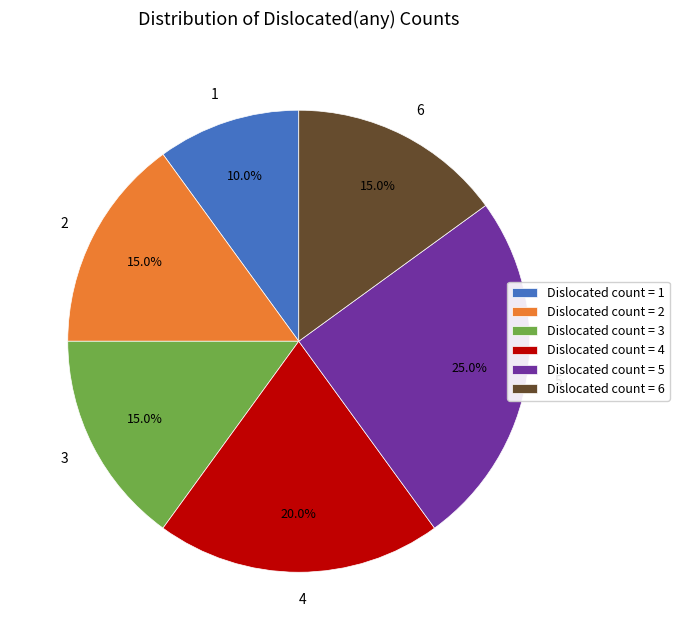

Is there any slice that represents more than half of the pie?

No